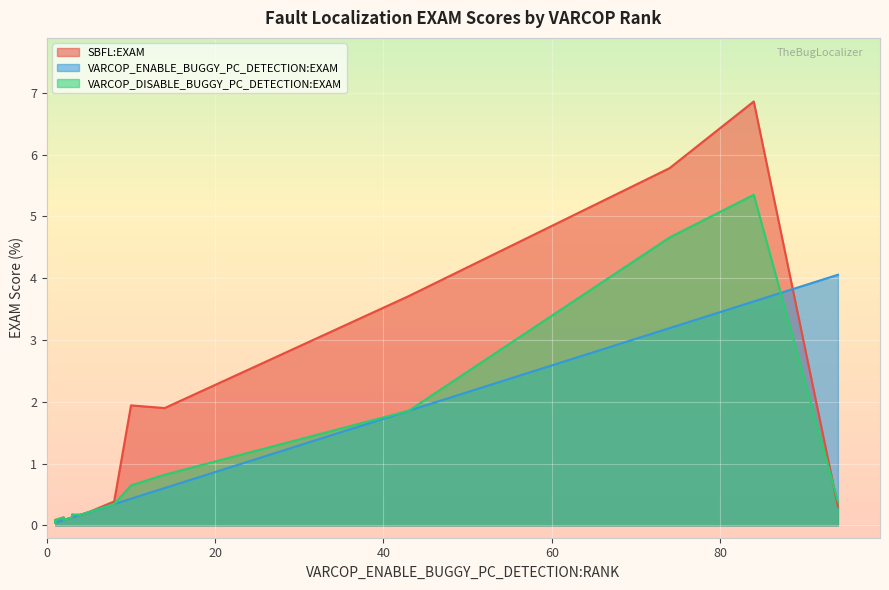

At ID_418, list the series in order from smallest to largest.

VARCOP_ENABLE_BUGGY_PC_DETECTION:EXAM, VARCOP_DISABLE_BUGGY_PC_DETECTION:EXAM, SBFL:EXAM